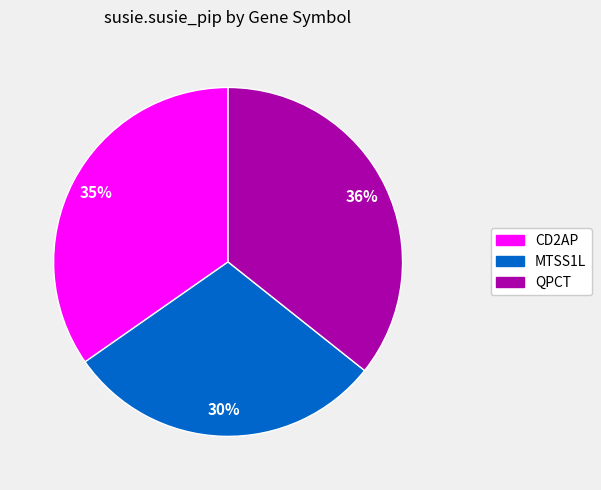

What is the largest slice in the pie chart?

QPCT